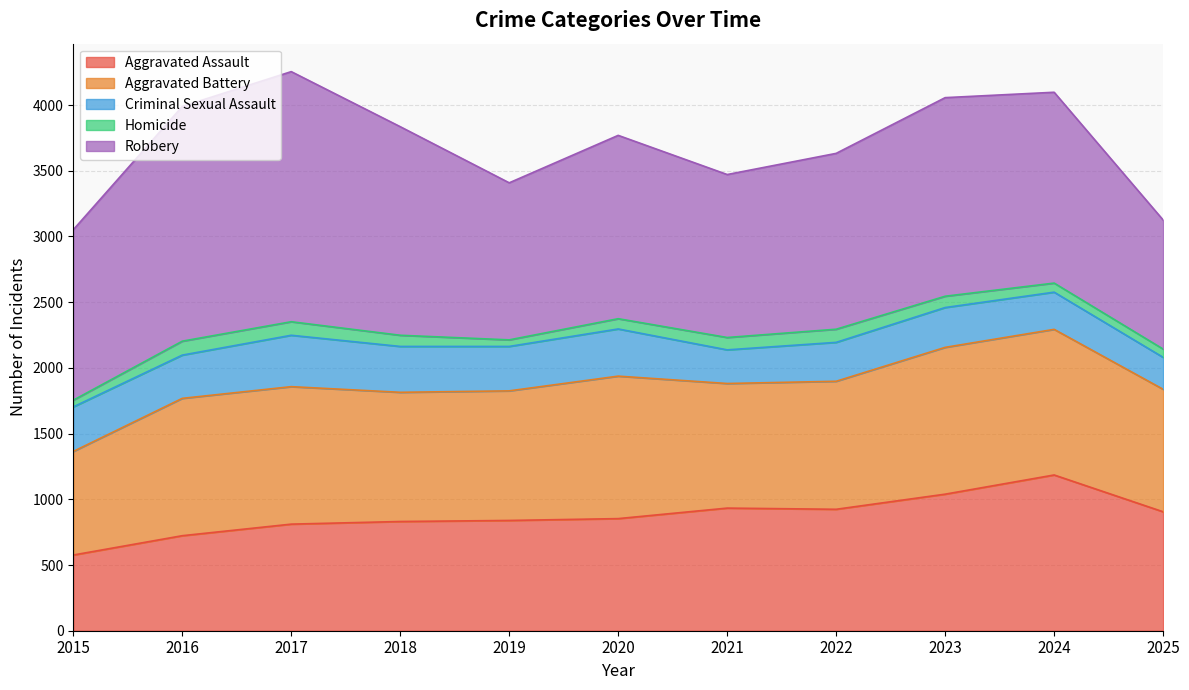

True or false: Aggravated Battery and Robbery intersect in this chart.

False